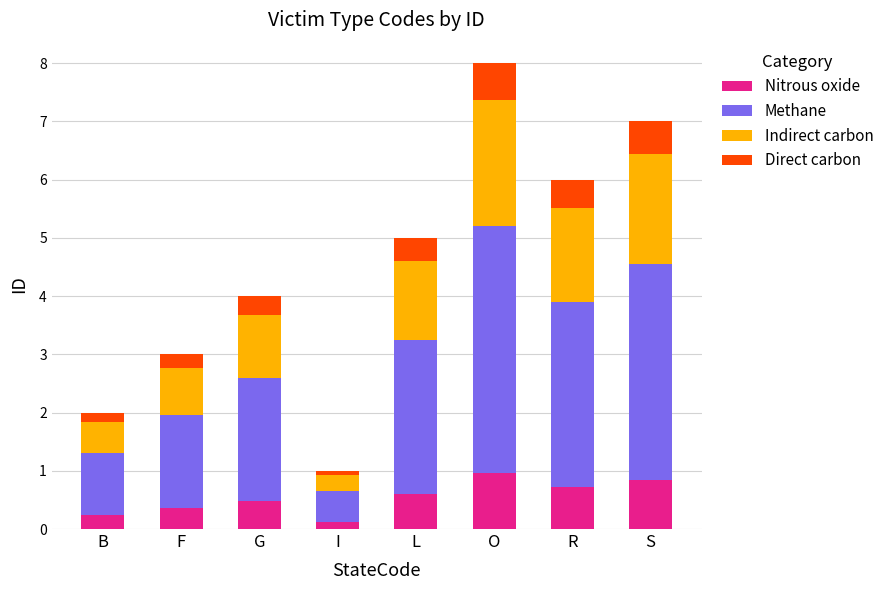

At which category is the sum across all series the highest?

O